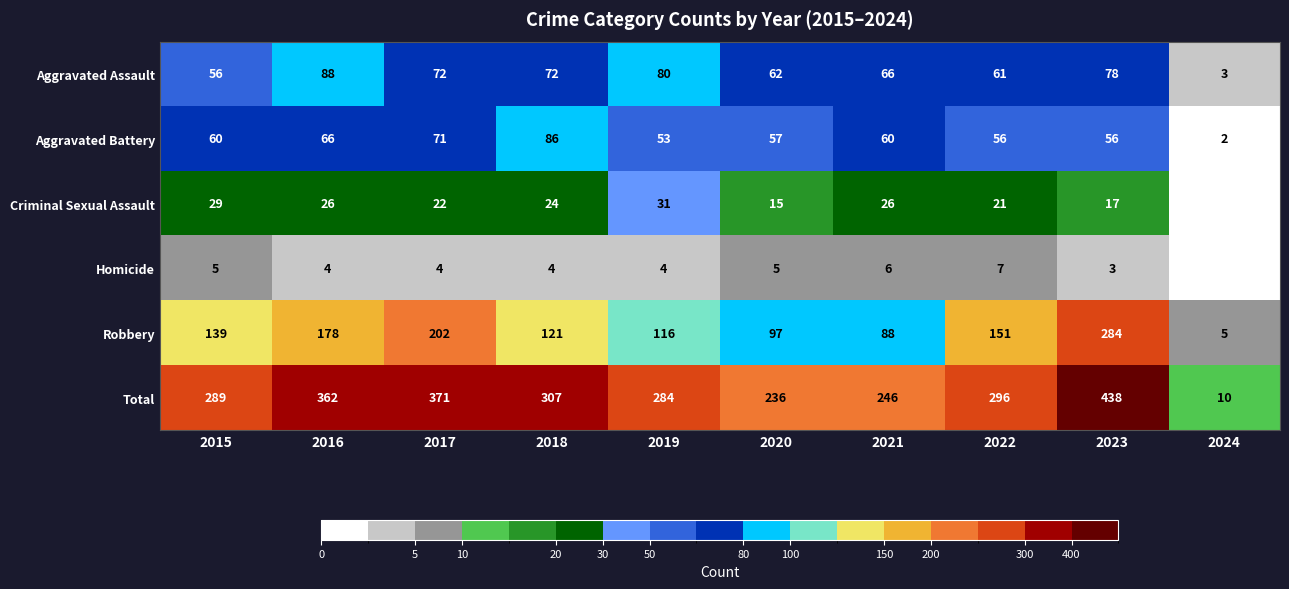

Is the value of Aggravated Battery at 2024 greater than the value of Aggravated Assault at 2021?

No